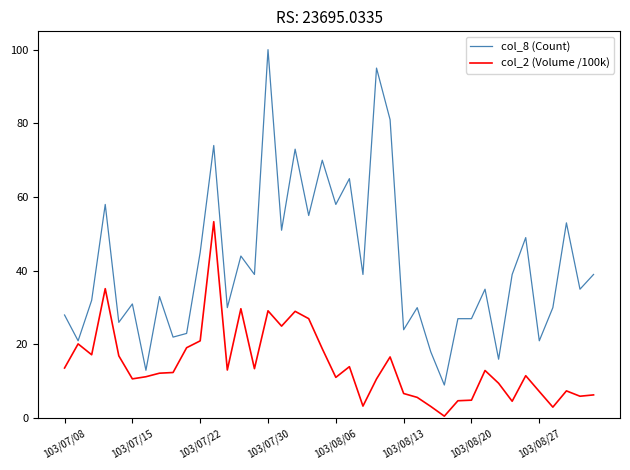

What is the difference between the maximum and second lowest values in the col_2 (Volume /100k) series?

50.3